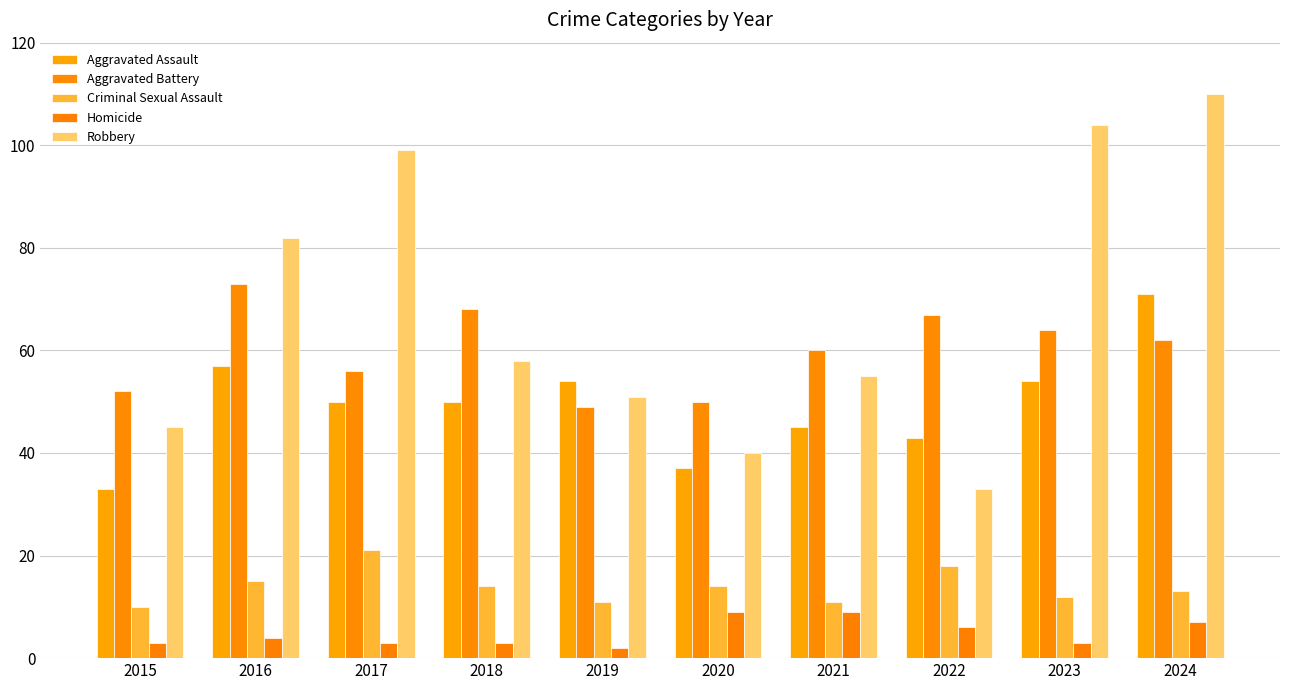

Which label corresponds to the smallest value in the chart?

2019